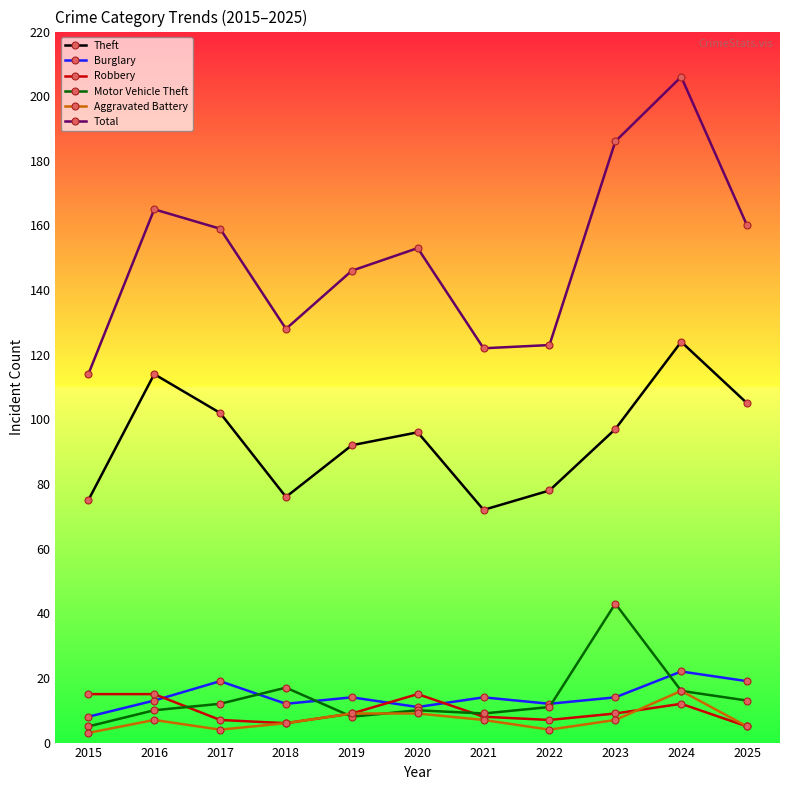

True or false: Theft and Motor Vehicle Theft intersect in this chart.

False